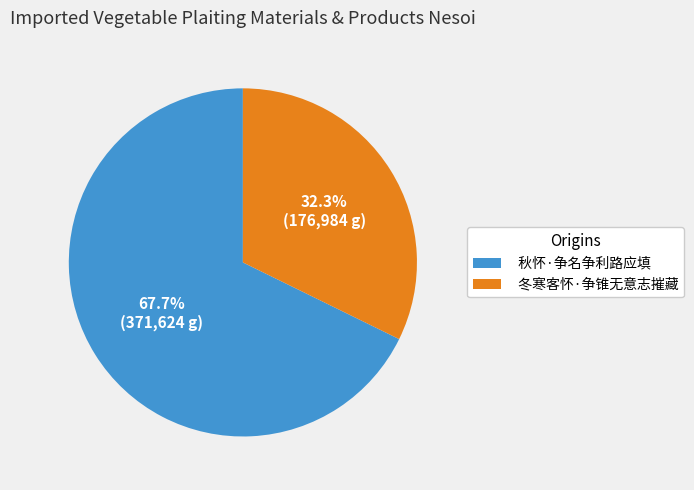

Does 冬寒客怀·争锥无意志摧藏 account for over 50% of the chart?

No